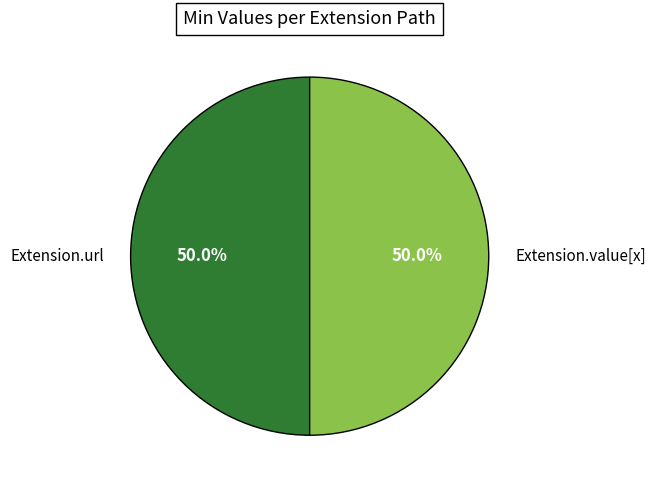

Approximately how many times larger is the value at Extension.url compared to Extension.value[x]?

1.0